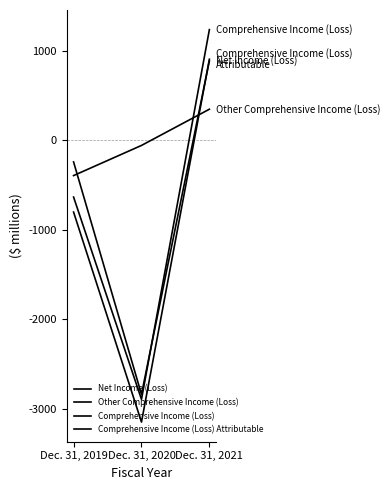

Rank the categories by Comprehensive Income (Loss) Attributable value from lowest to highest.

Dec. 31, 2020, Dec. 31, 2019, Dec. 31, 2021